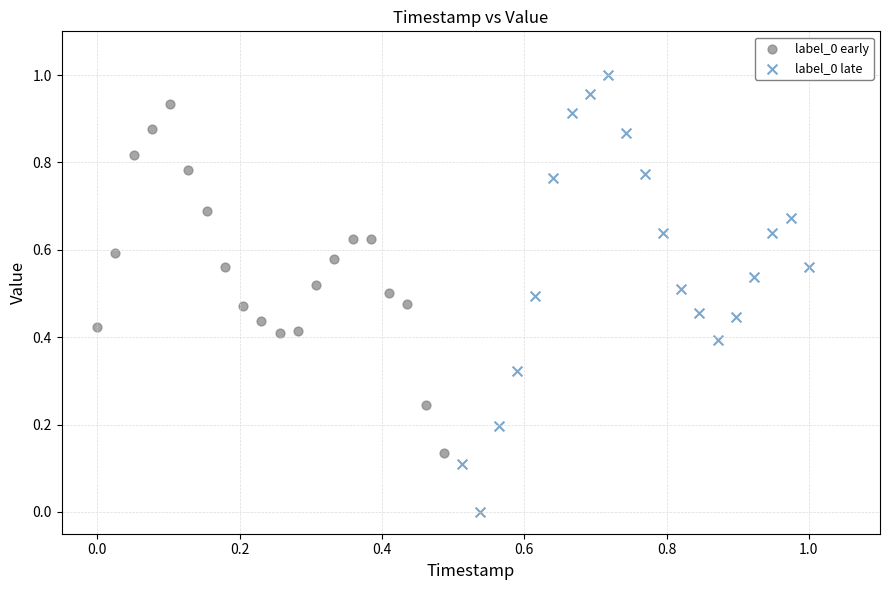

Which series reaches the maximum Y coordinate?

label_0 late